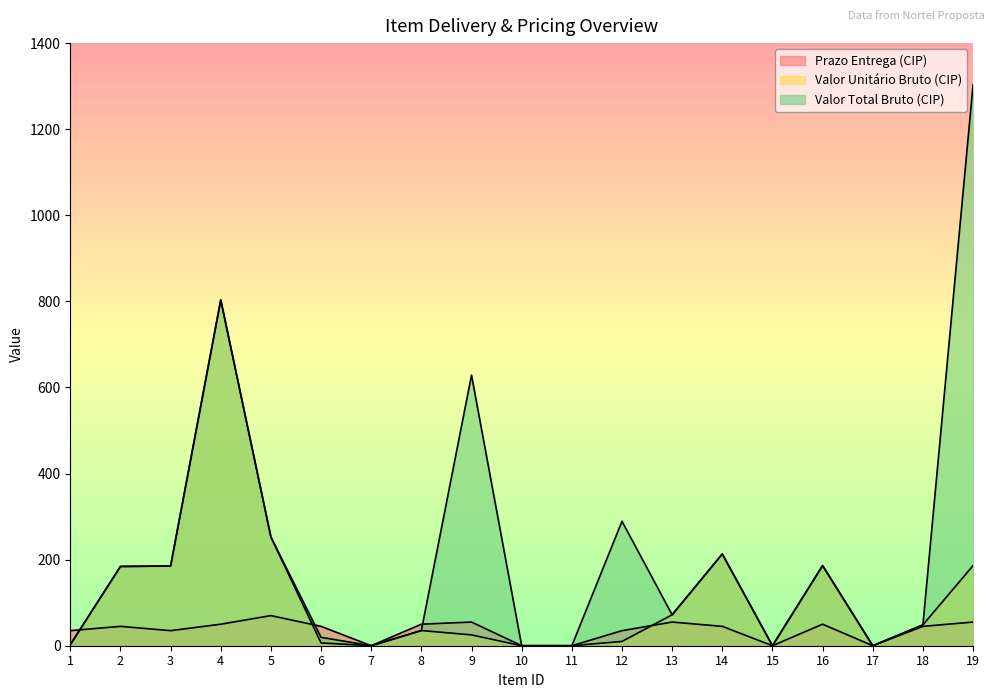

How many values in the Valor Total Bruto (CIP) series are below 71?

9